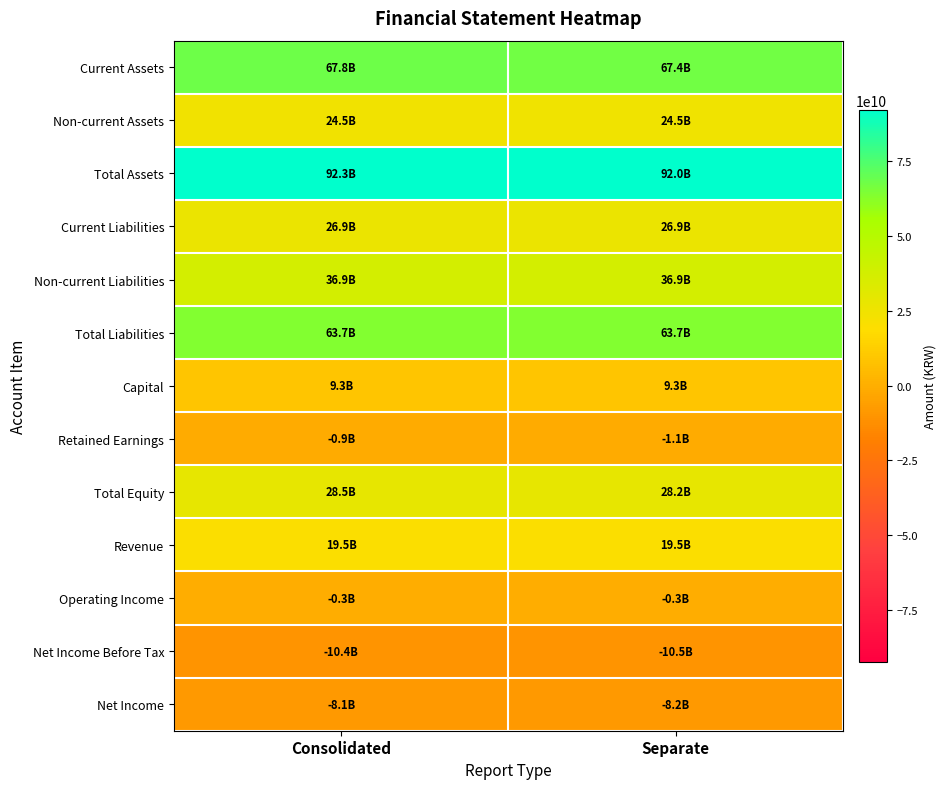

At which category is the sum across all series the highest?

Consolidated